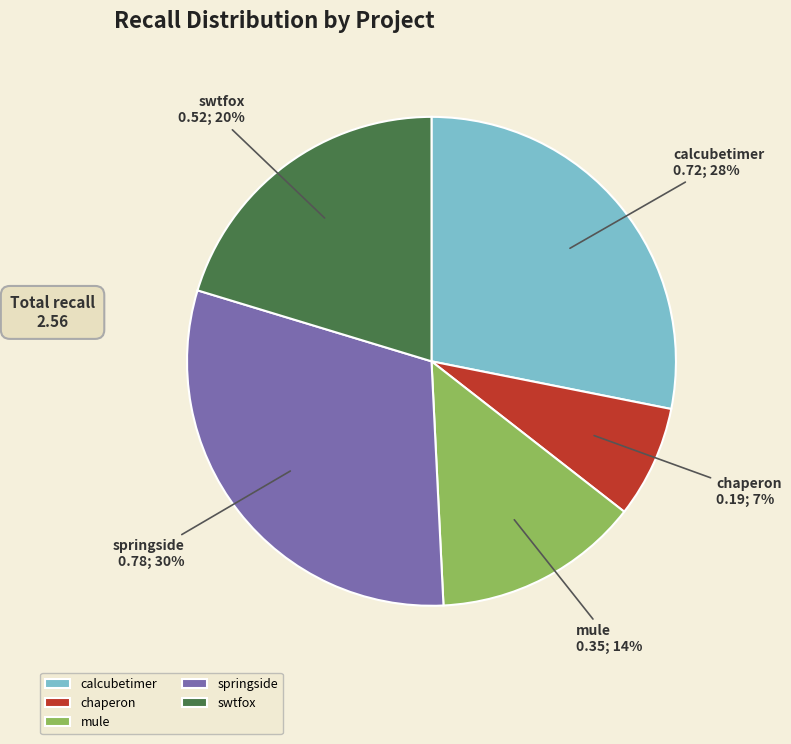

To the nearest percent, what percentage of the pie is mule?

14%